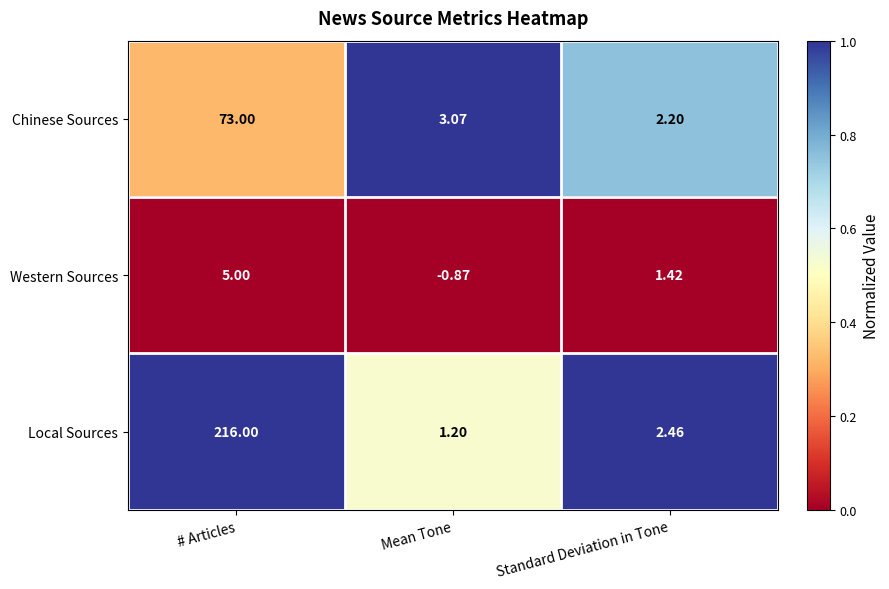

Rank the categories by Local Sources value from highest to lowest.

# Articles, Standard Deviation in Tone, Mean Tone